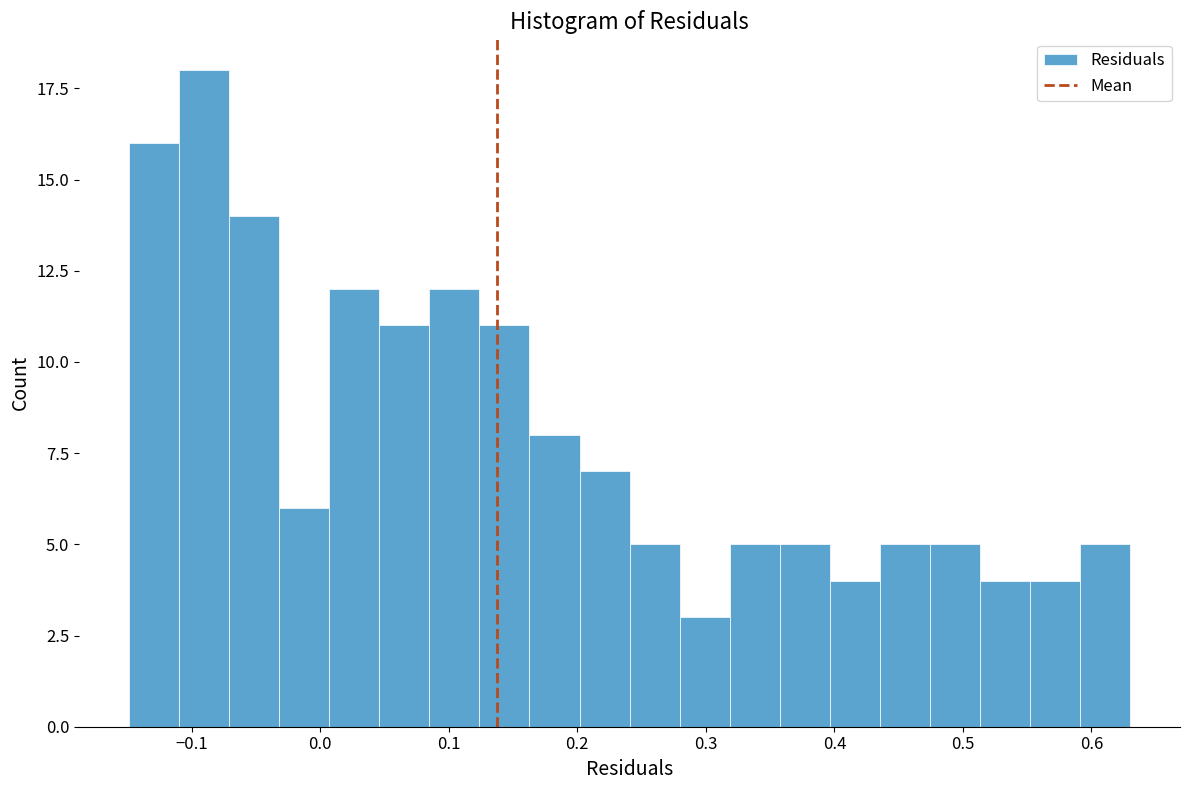

Around what value on the x-axis is the tallest bar? Give the approximate position of its centre, as read against the axis.

-0.09